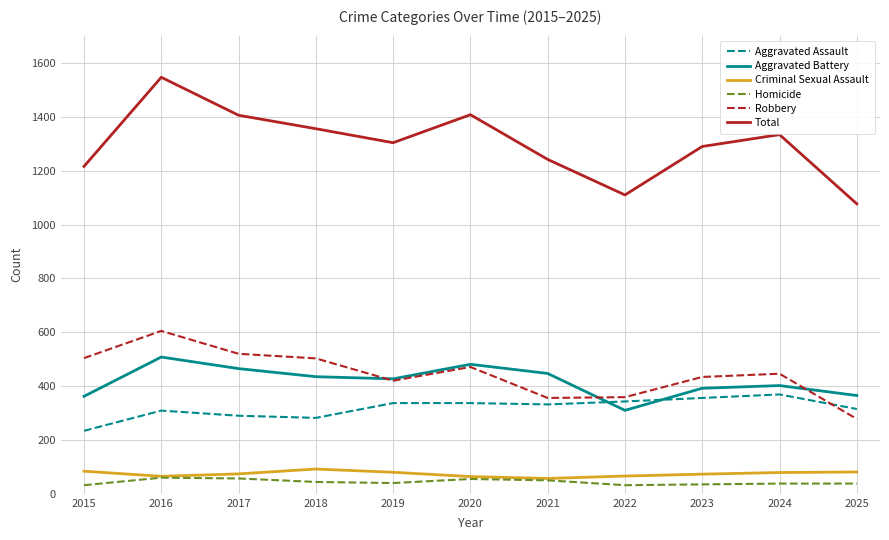

Where does the Total series first go above 1304?

2016